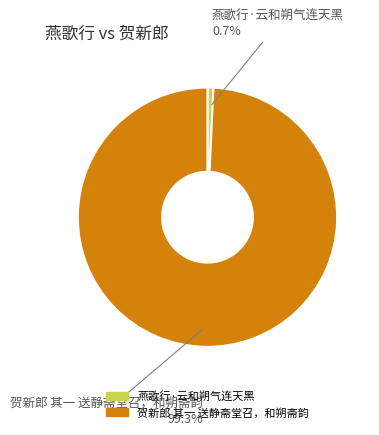

What is the largest slice in the pie chart?

贺新郎 其一 送静斋堂召，和朔斋韵